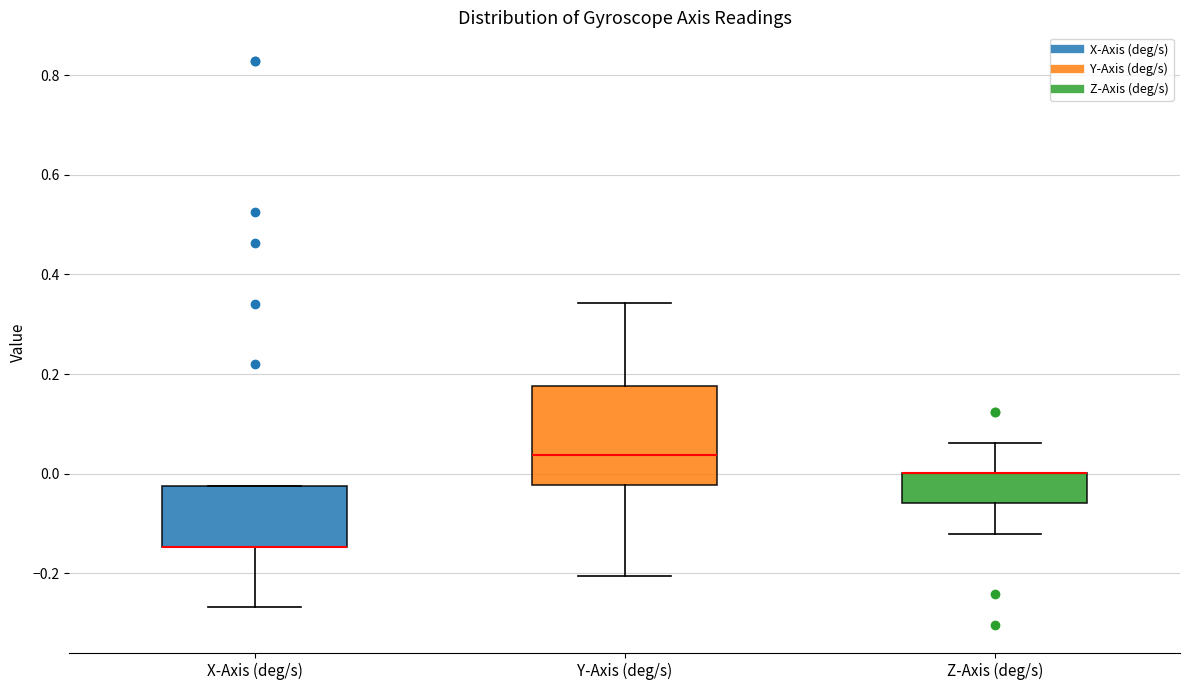

Where does the lower whisker of the box for Z-Axis (deg/s) end on the y-axis? The values are not printed on the chart, so give them approximately, as read against the axis.

-0.12